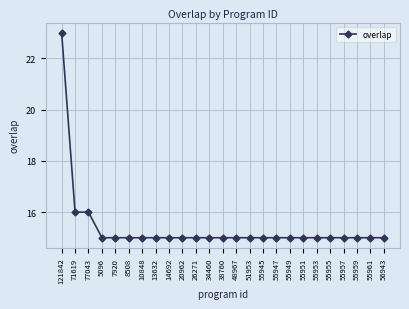

What value does the data have at 55955?

15